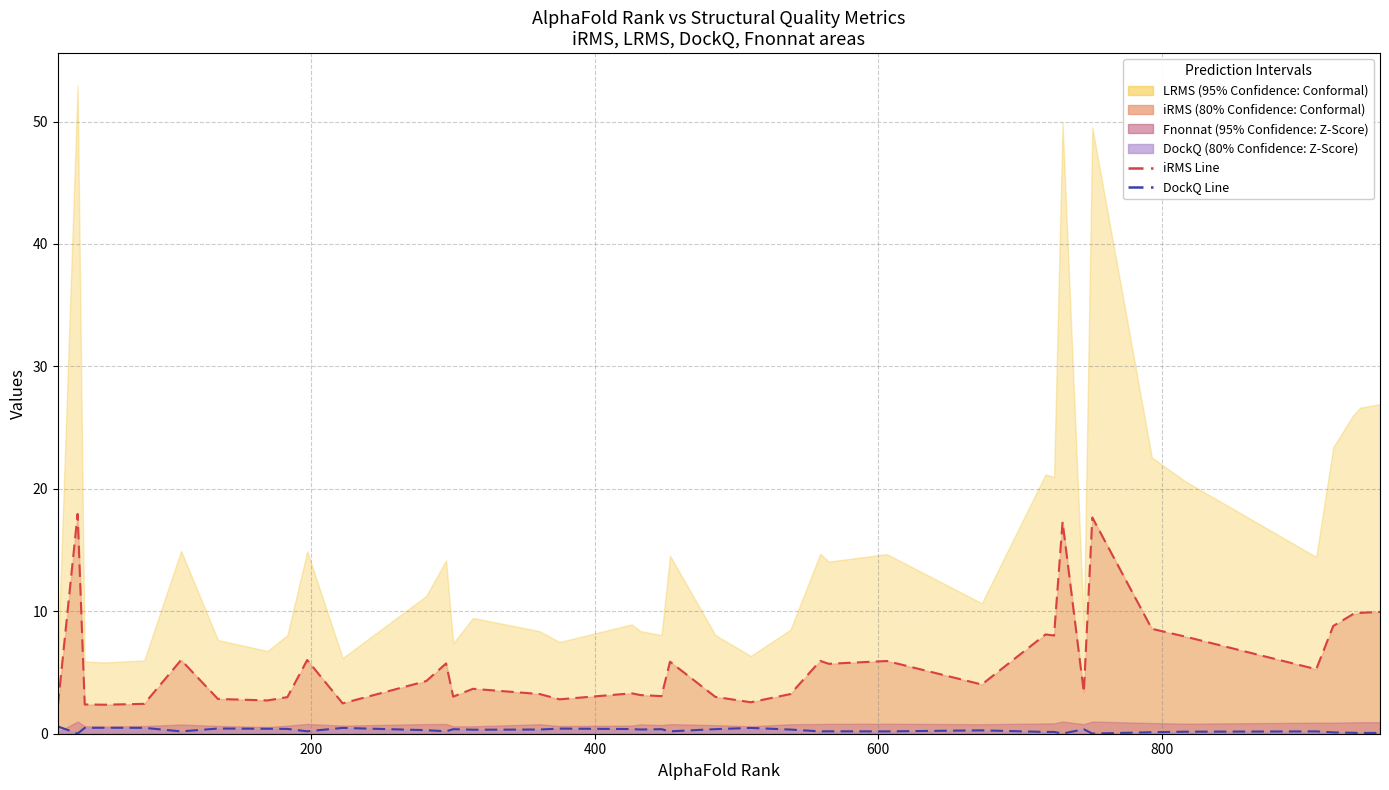

What is the highest value of the iRMS series?

17.9